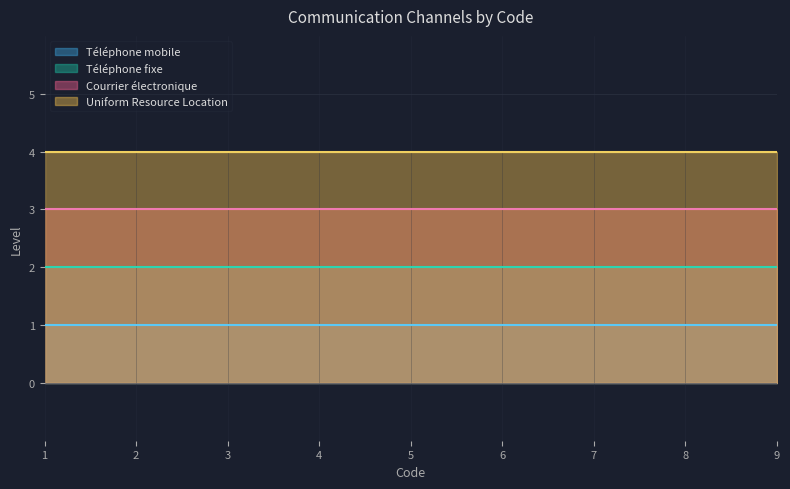

Reading right to left, what are all the values shown in this chart?

Téléphone mobile: 1	1	1	1	1	1	1	1	1
Téléphone fixe: 2	2	2	2	2	2	2	2	2
Courrier électronique: 3	3	3	3	3	3	3	3	3
Uniform Resource Location: 4	4	4	4	4	4	4	4	4